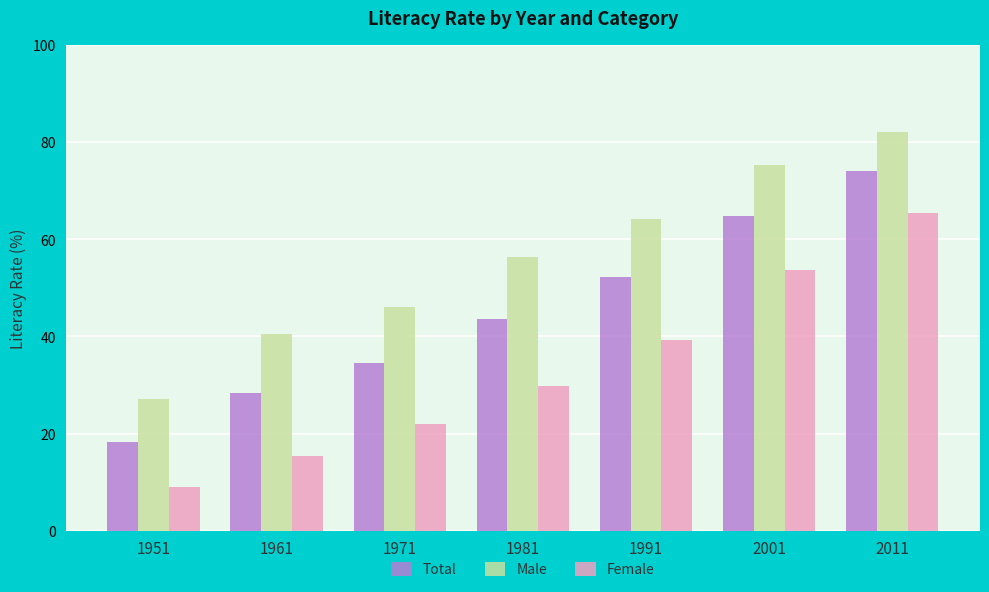

What is the total value across all series at 1951?

54.4